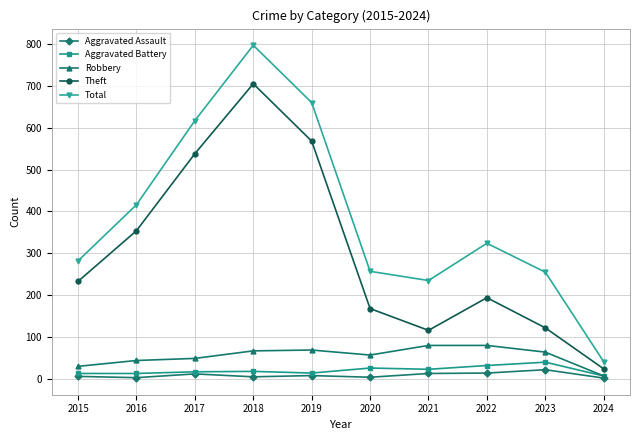

Rank the series by their maximum value, from lowest to highest.

Aggravated Assault, Aggravated Battery, Robbery, Theft, Total